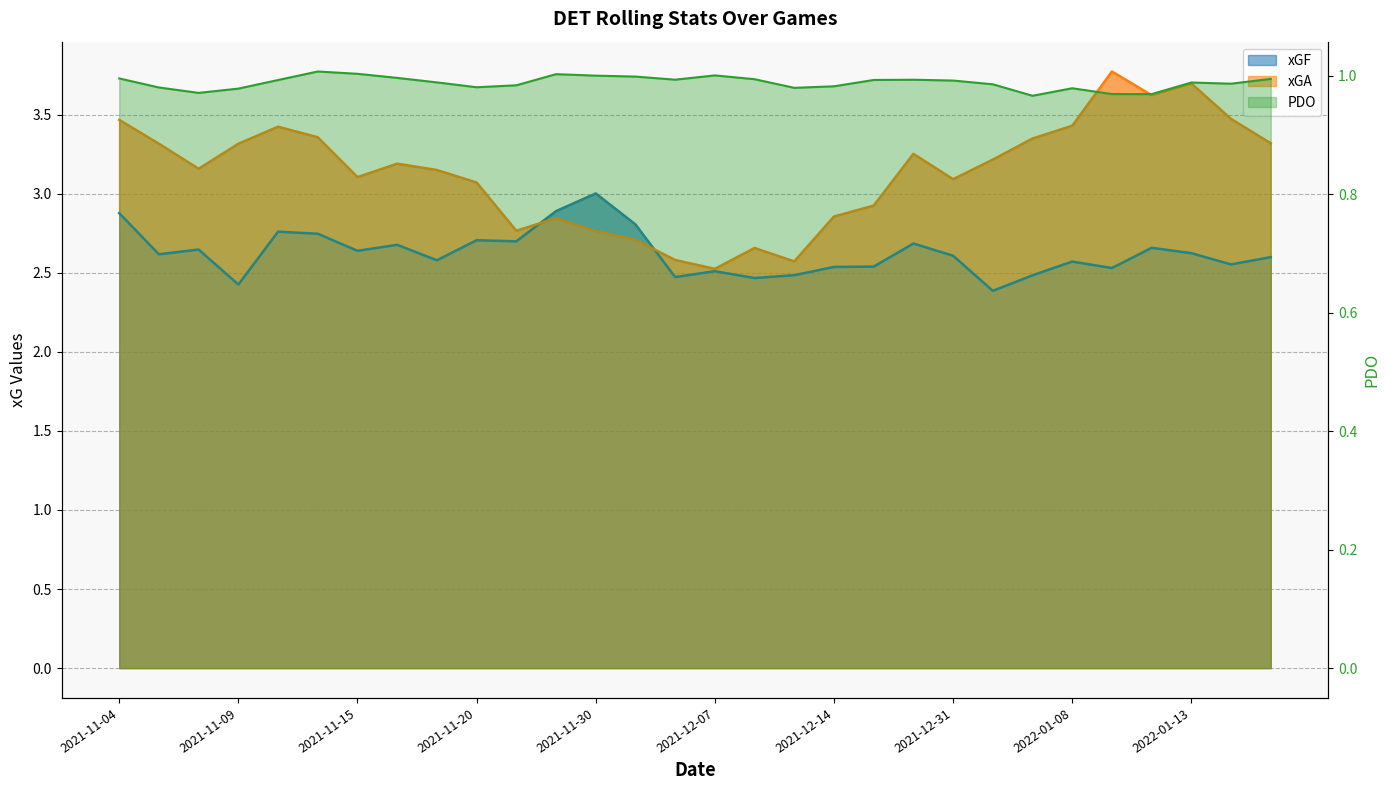

How many times do xGF and xGA cross each other?

2